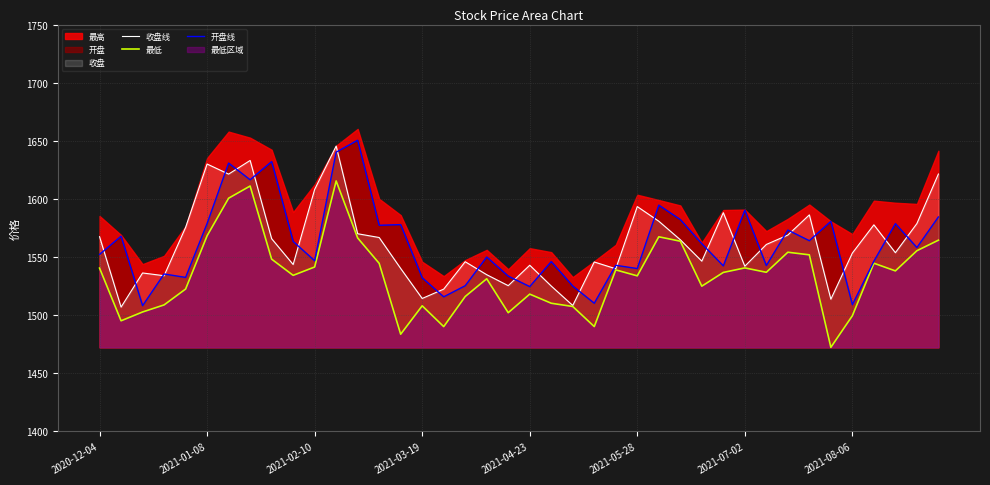

What is the maximum value for 收盘线?

1645.5